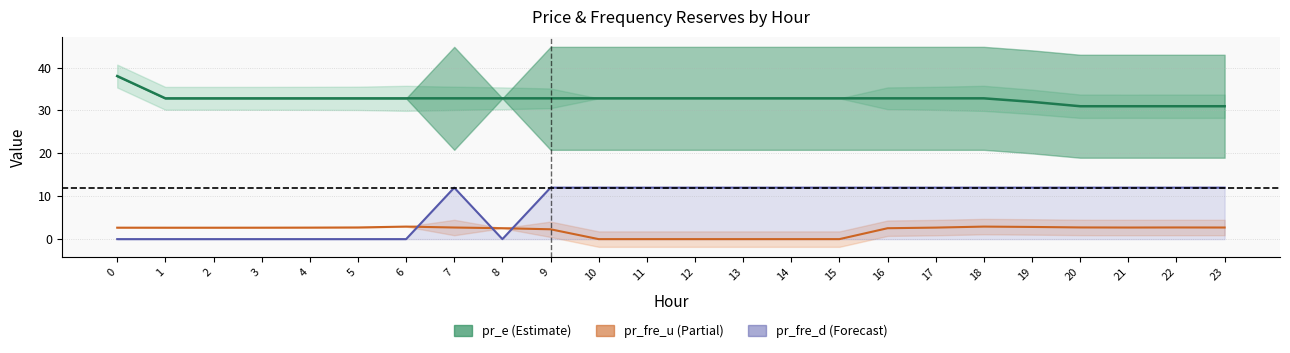

Reading right to left, extract all data points from this chart.

pr_e: 31.0	31.0	31.0	31.0	32.0	32.8	32.8	32.8	32.8	32.8	32.8	32.8	32.8	32.8	32.8	32.8	32.8	32.8	32.8	32.8	32.8	32.8	32.8	38.0
pr_fre_u: 2.7	2.7	2.7	2.7	2.8	2.9	2.7	2.5	0.0	0.0	0.0	0.0	0.0	0.0	2.3	2.5	2.7	2.9	2.7	2.7	2.7	2.7	2.7	2.7
pr_fre_d: 12.0	12.0	12.0	12.0	12.0	12.0	12.0	12.0	12.0	12.0	12.0	12.0	12.0	12.0	12.0	0.0	12.0	0.0	0.0	0.0	0.0	0.0	0.0	0.0